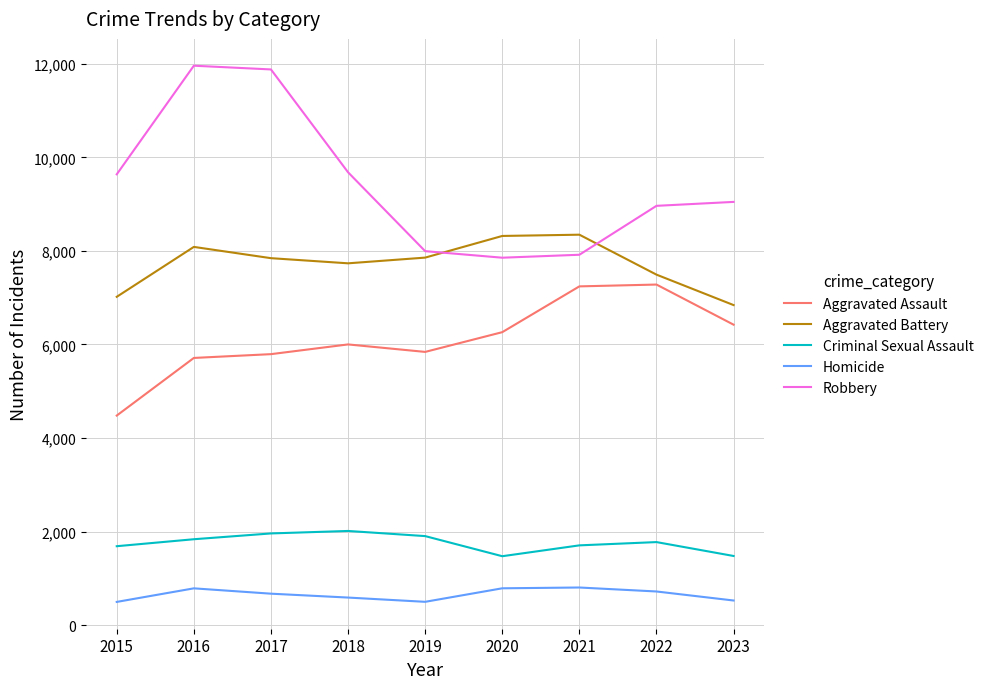

True or false: Homicide and Robbery cross at least once.

False